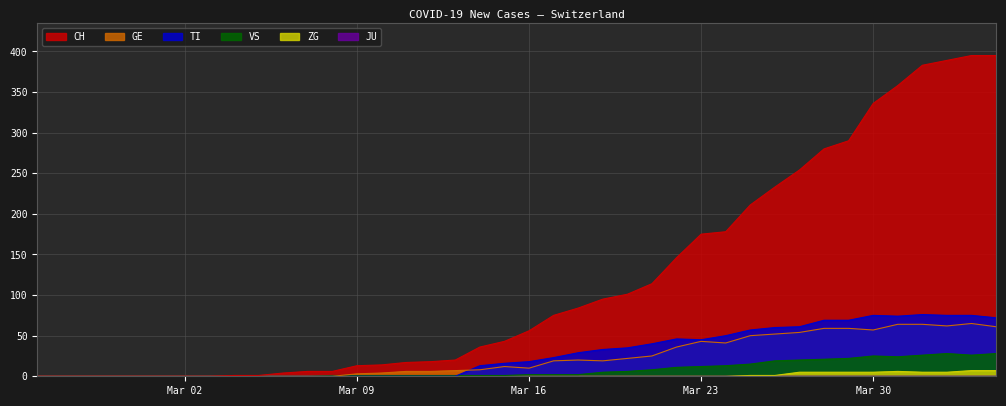

What is the value of the CH point at the 17th from the left?

18